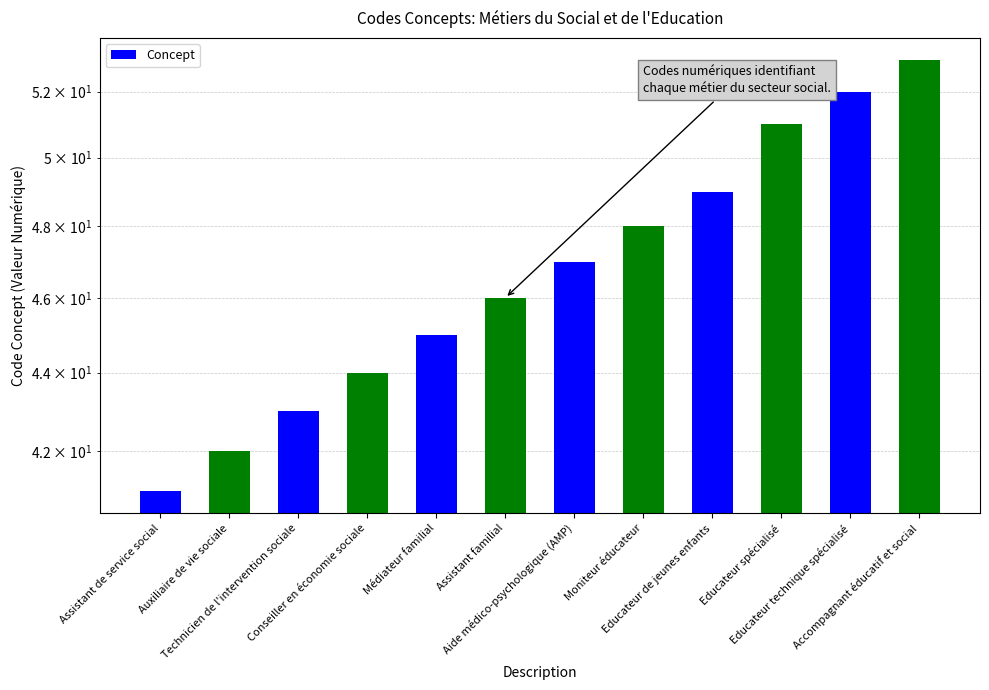

At which category does the chart reach its minimum across all series?

Assistant de service social